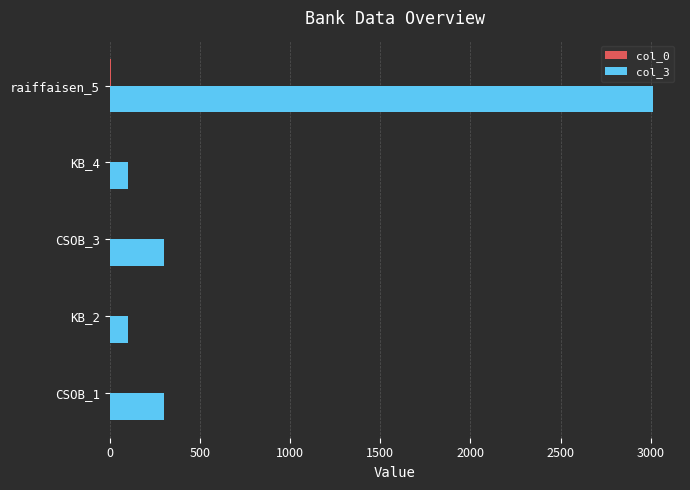

At which category is the sum across all series the highest?

raiffaisen_5